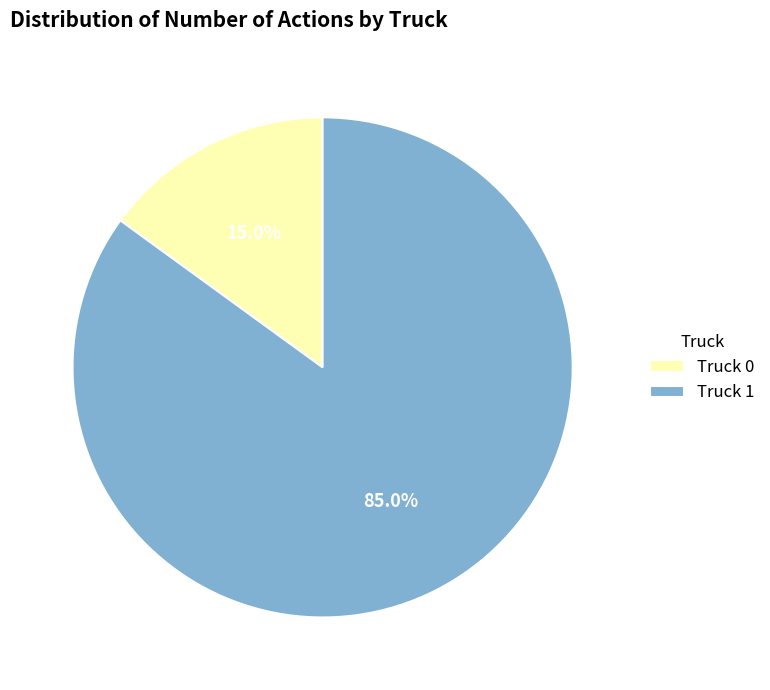

To the nearest percent, what is the combined percentage of Truck 1 and Truck 0?

100%